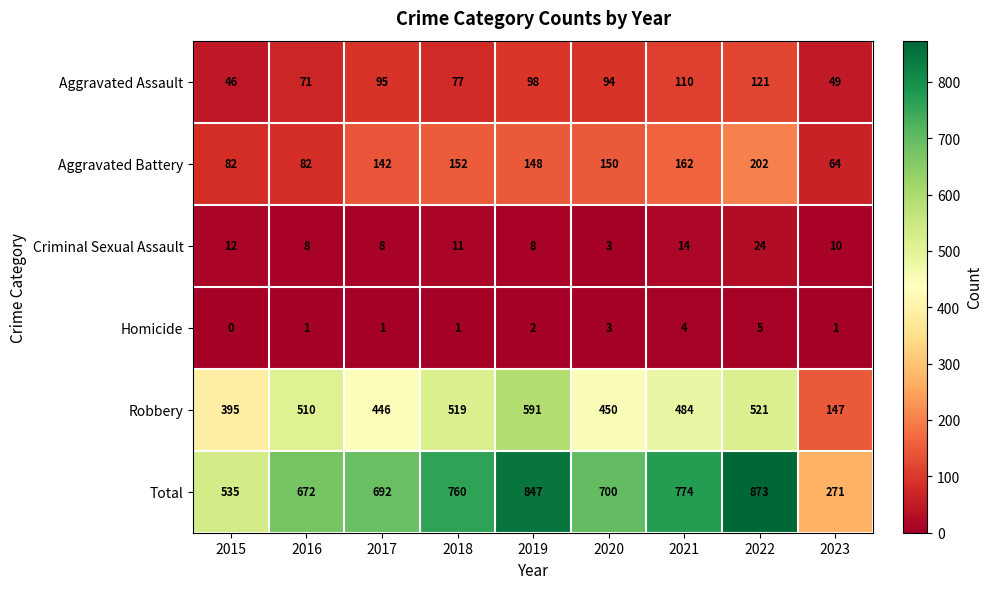

What is the sum of all Homicide values?

18